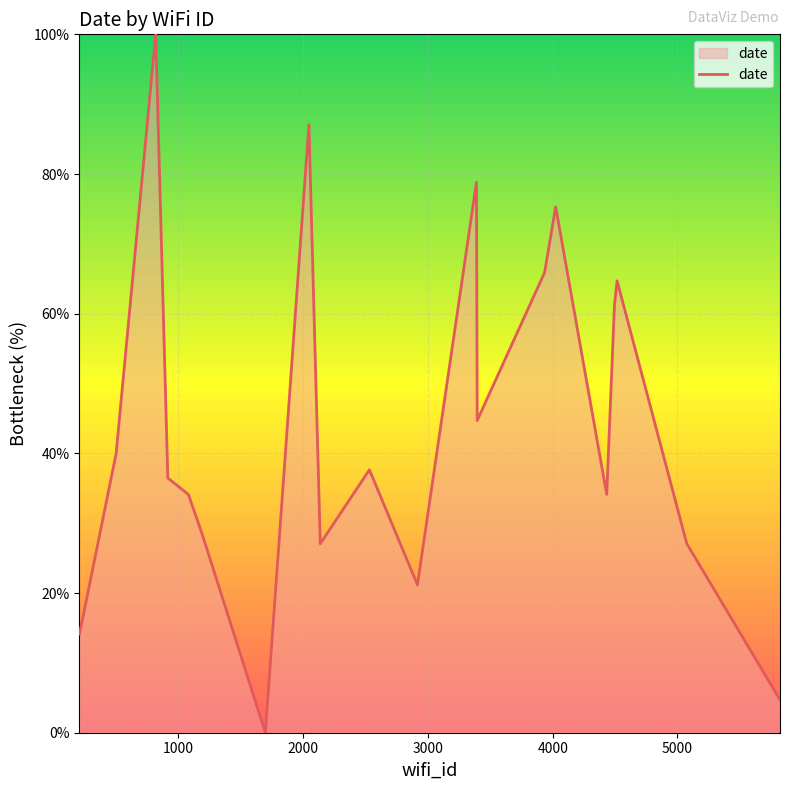

True or false: the data has more than 1 interior local peaks.

True